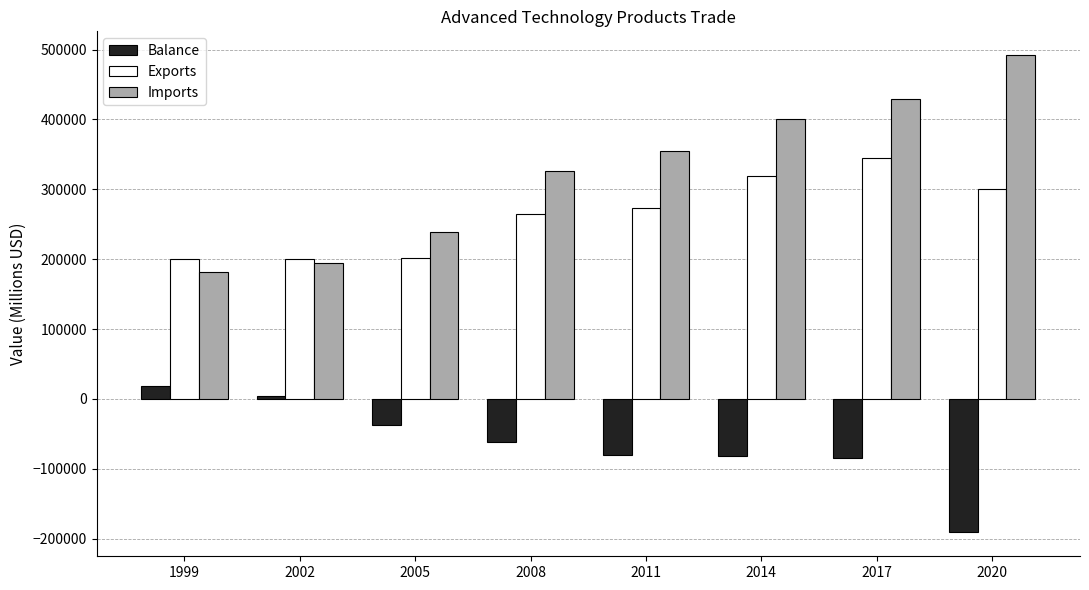

What is the total value across all series at 2014?

639468